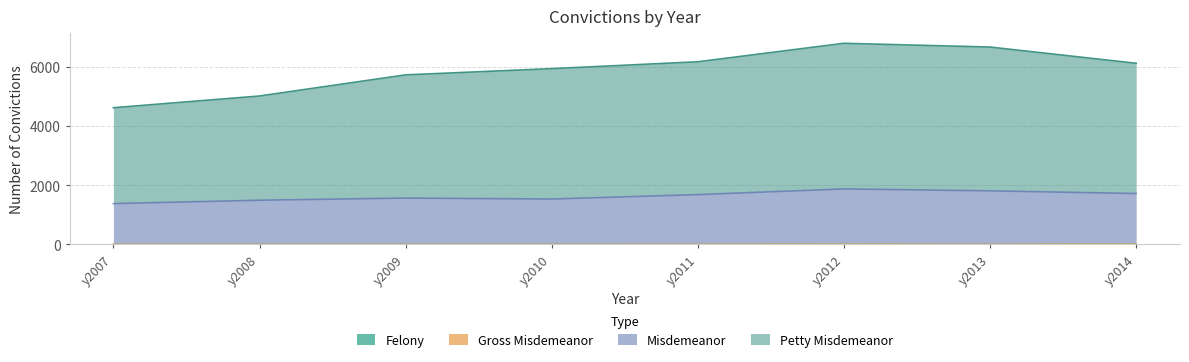

True or false: Felony and Petty Misdemeanor cross at least once.

False